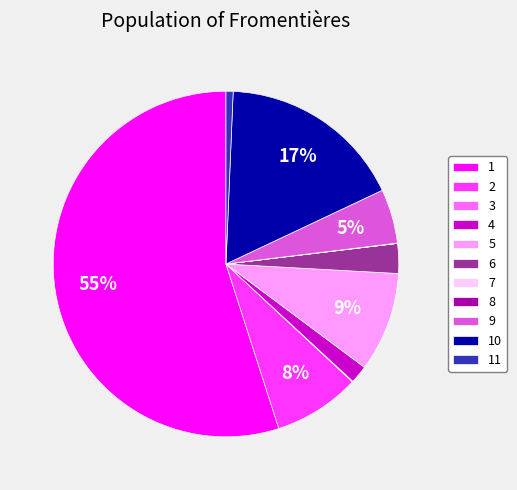

To the nearest percent, what percentage of the pie is 11?

1%